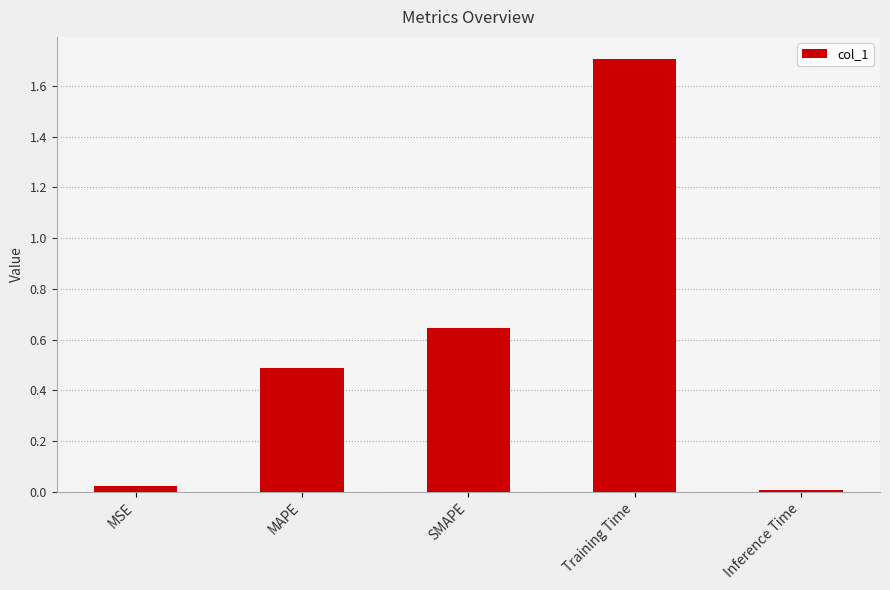

List the labels in order of value, largest first.

Training Time, SMAPE, MAPE, MSE, Inference Time